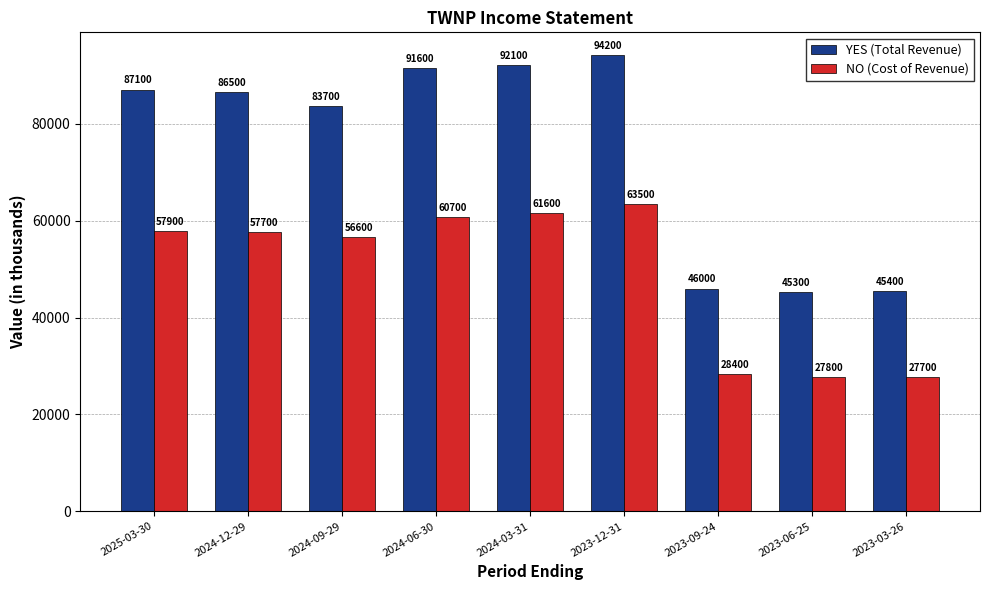

What is the difference between the highest and lowest values at 2024-06-30?

30900